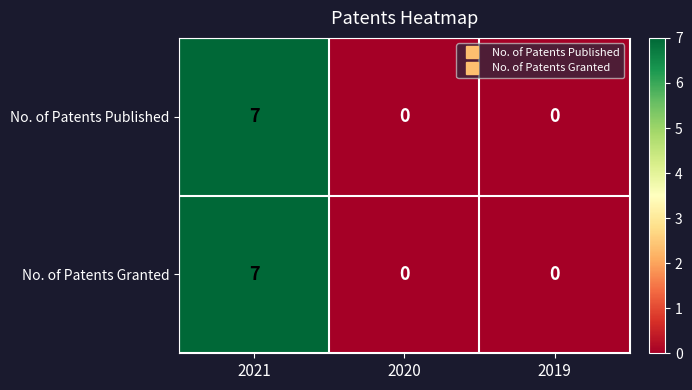

Reading right to left, list all the values displayed in this chart.

No. of Patents Published: 2019=0	2020=0	2021=7
No. of Patents Granted: 2019=0	2020=0	2021=7